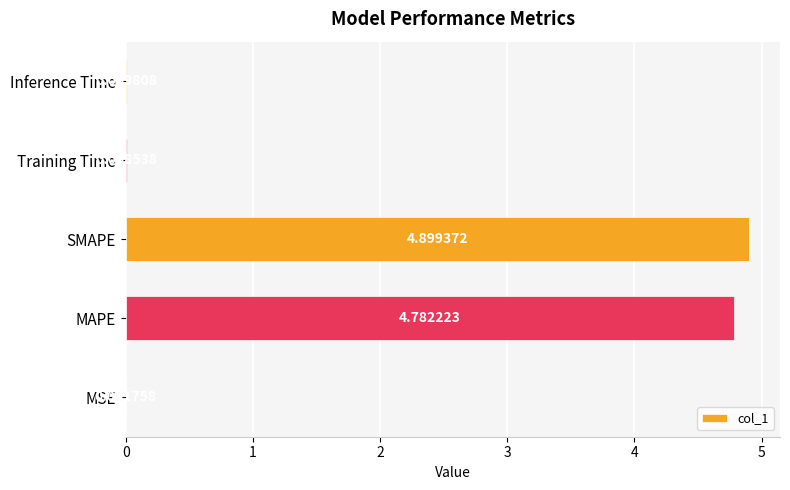

What is the ratio of the value at SMAPE to the value at MAPE?

1.0